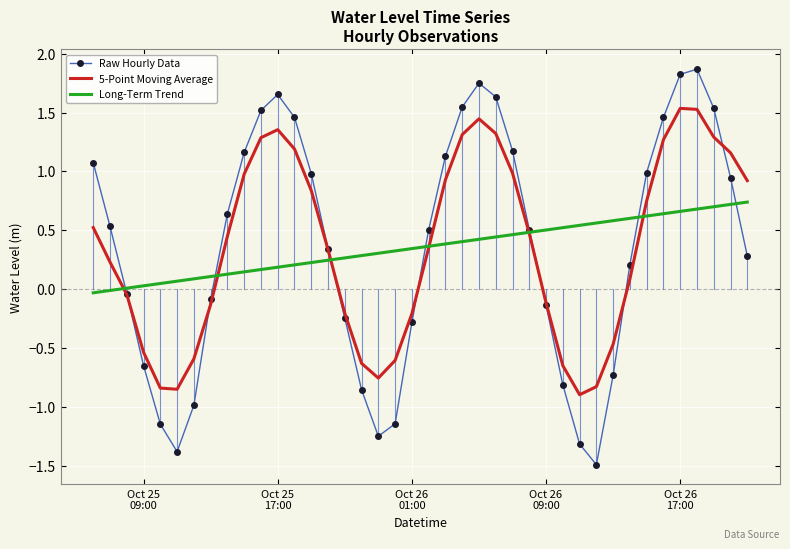

What is the greatest value displayed?

1.9